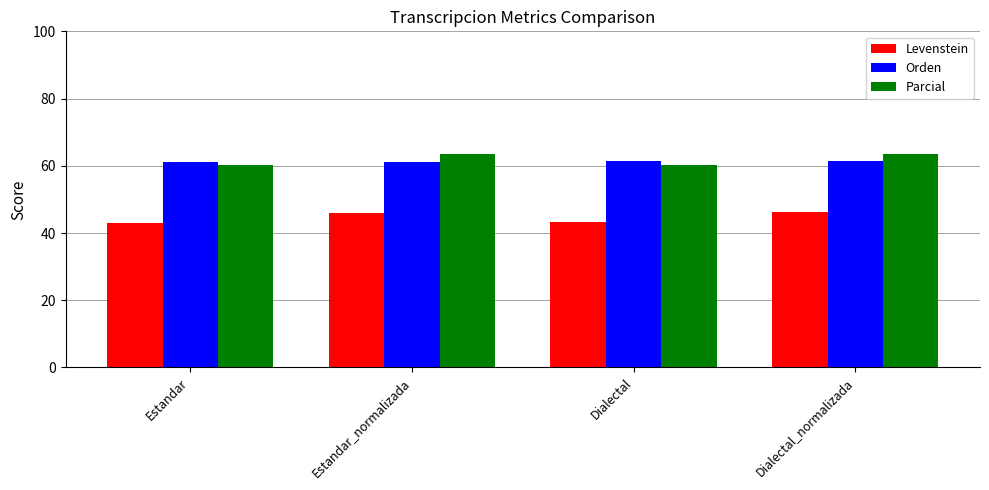

What is the greatest value displayed?

63.5